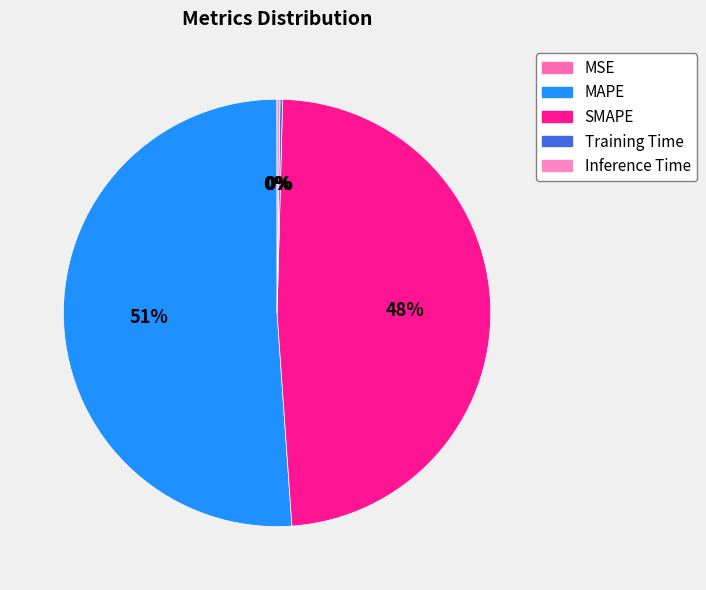

How many slices are in this pie chart?

5